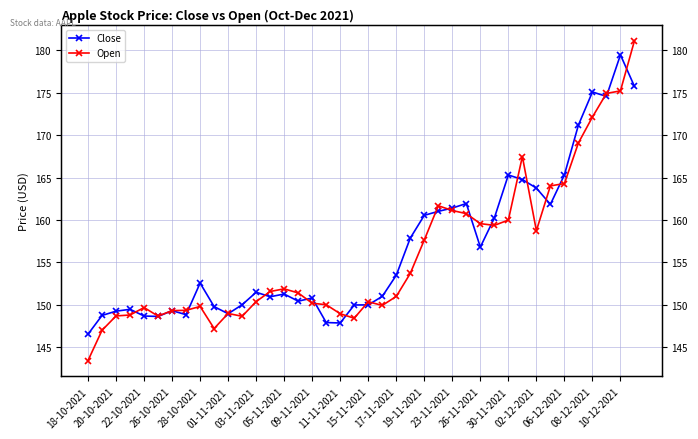

What is the value of the Open point at the 10th from the left?

147.2